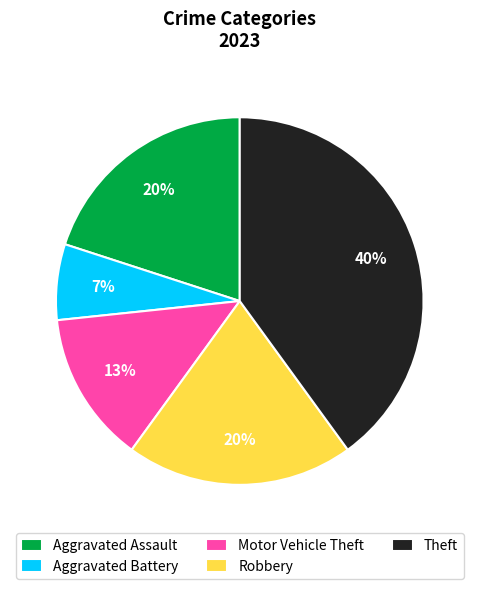

What is the smallest slice in the pie chart?

Aggravated Battery